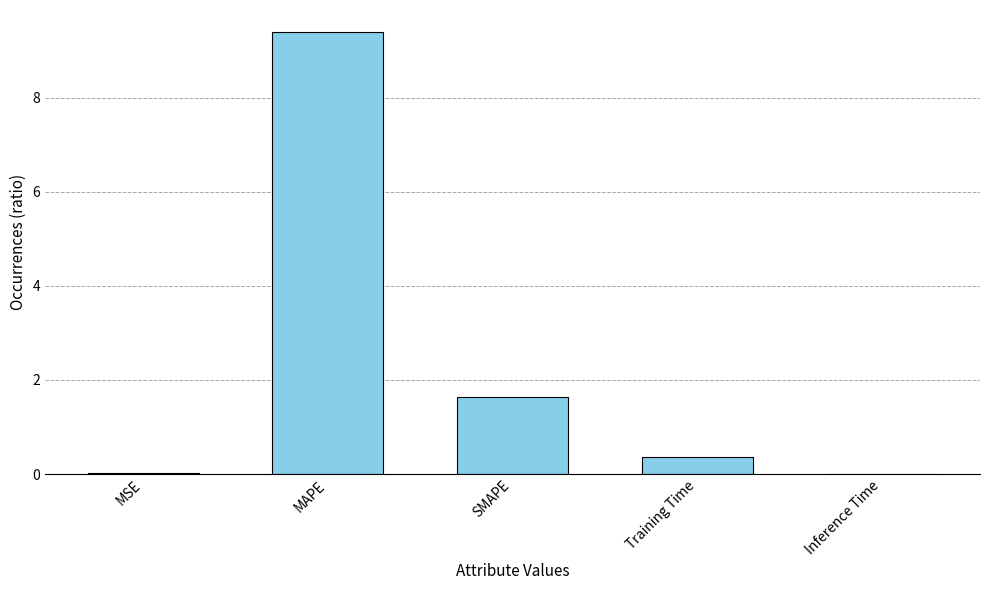

True or false: the data shows 0.0 at Inference Time.

True